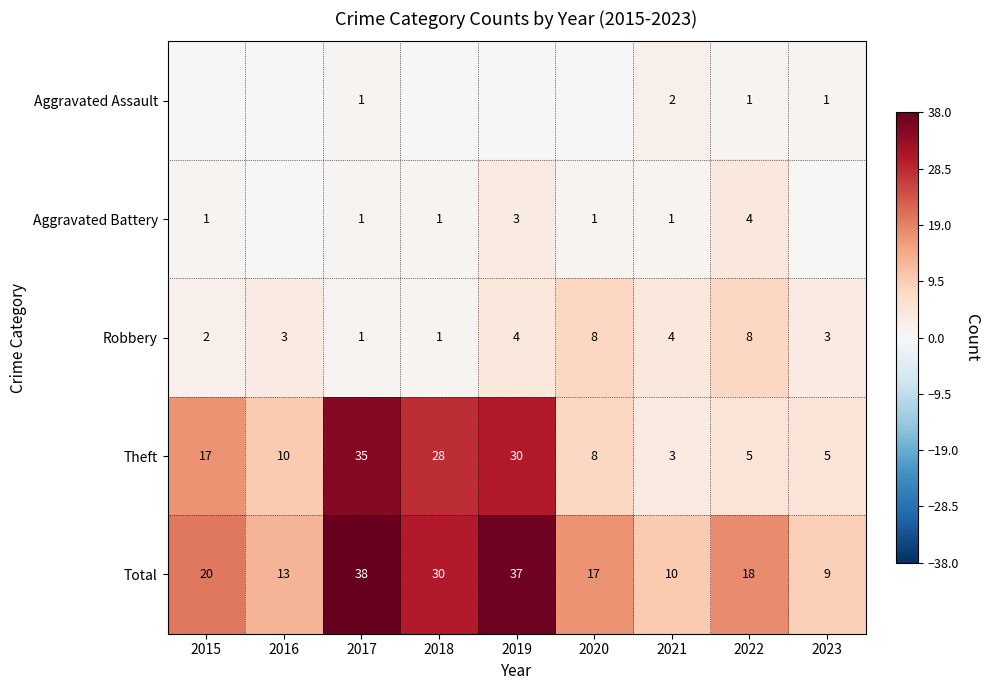

How many Total values are between 13 and 30?

5